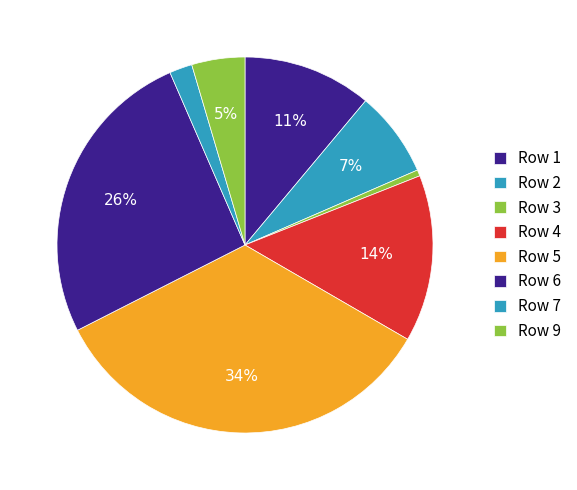

How many slices are in this pie chart?

8